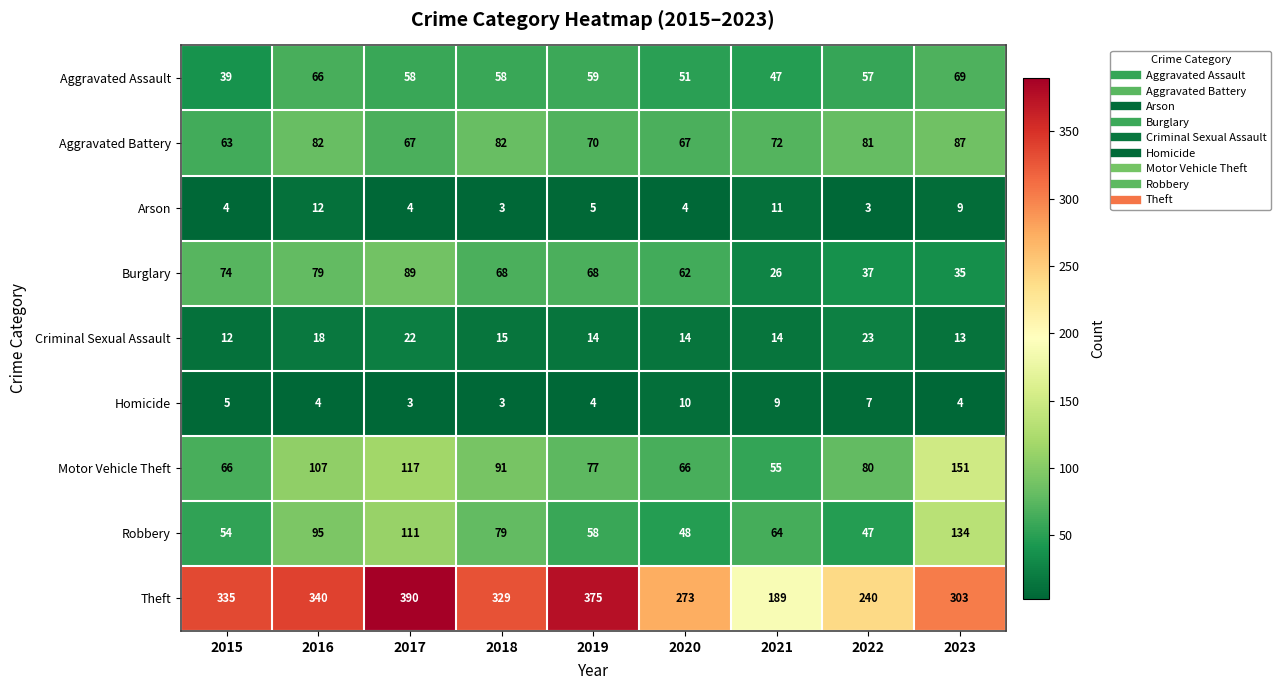

What is the smallest value displayed?

3